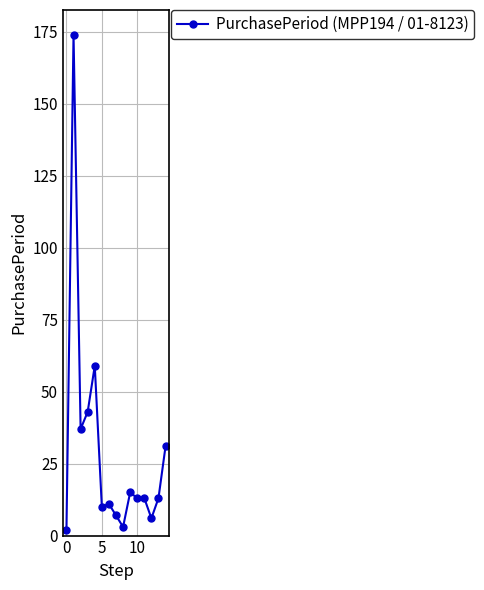

True or false: there are more than 2 points higher than both neighbors.

True